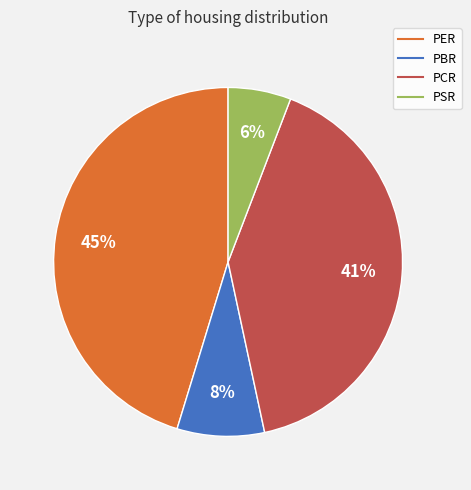

Is it true that PSR is 6% of the pie?

True